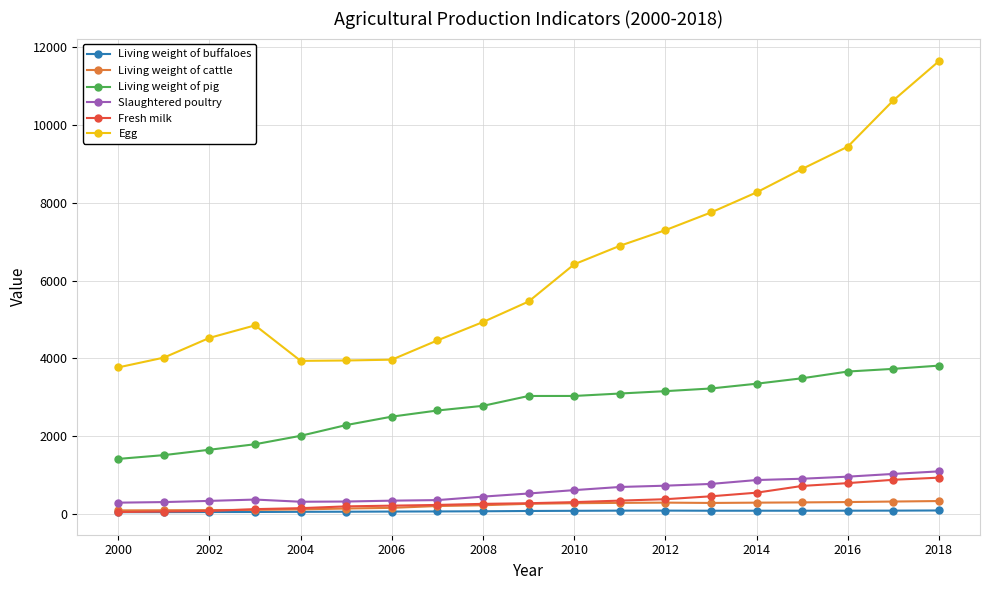

True or false: Living weight of cattle and Egg cross at least once.

False